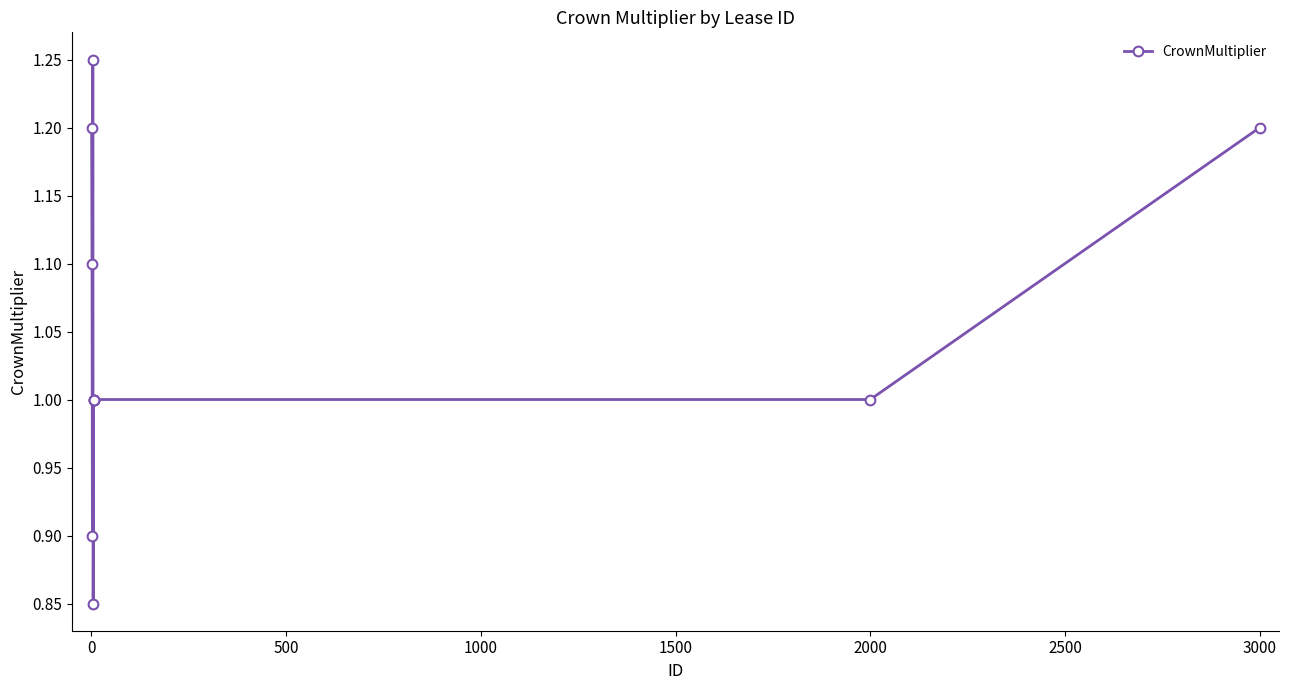

What is the average value?

1.1